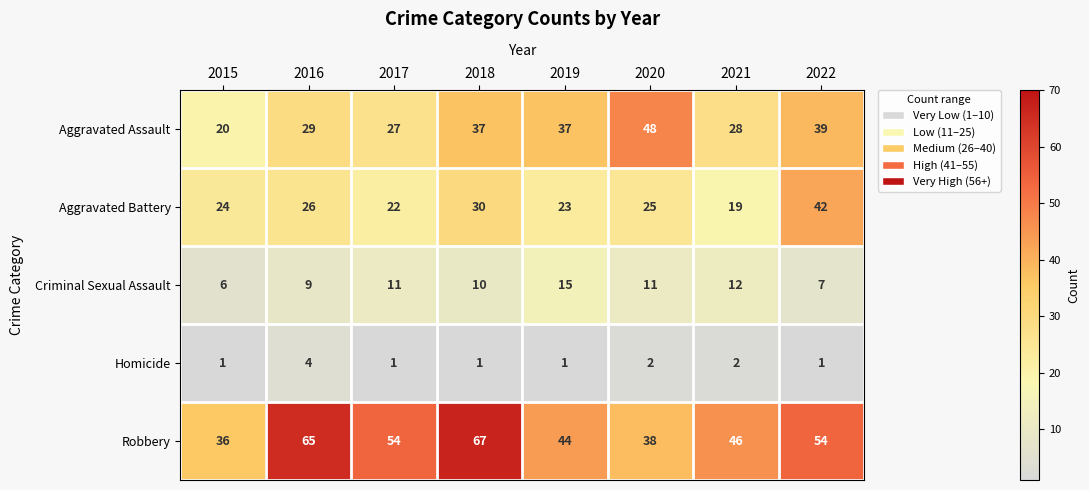

What is the spread (max minus min) of values at 2018?

66